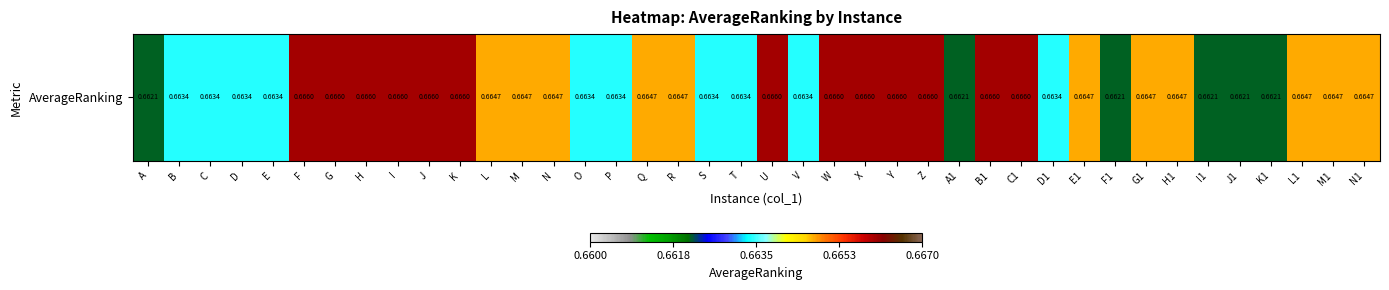

How many series are shown in this chart?

1